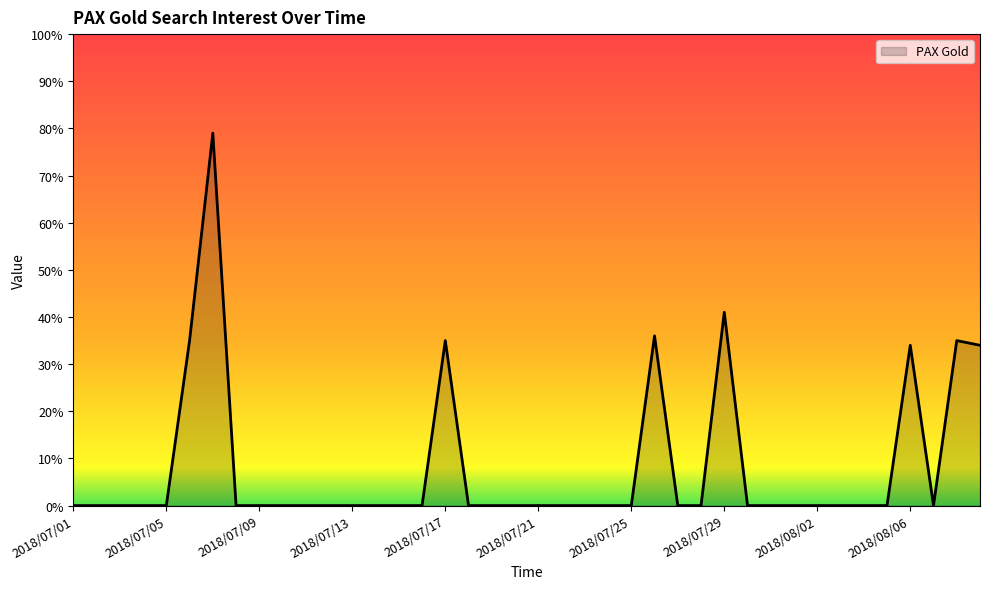

What is the difference between the maximum and minimum values?

79